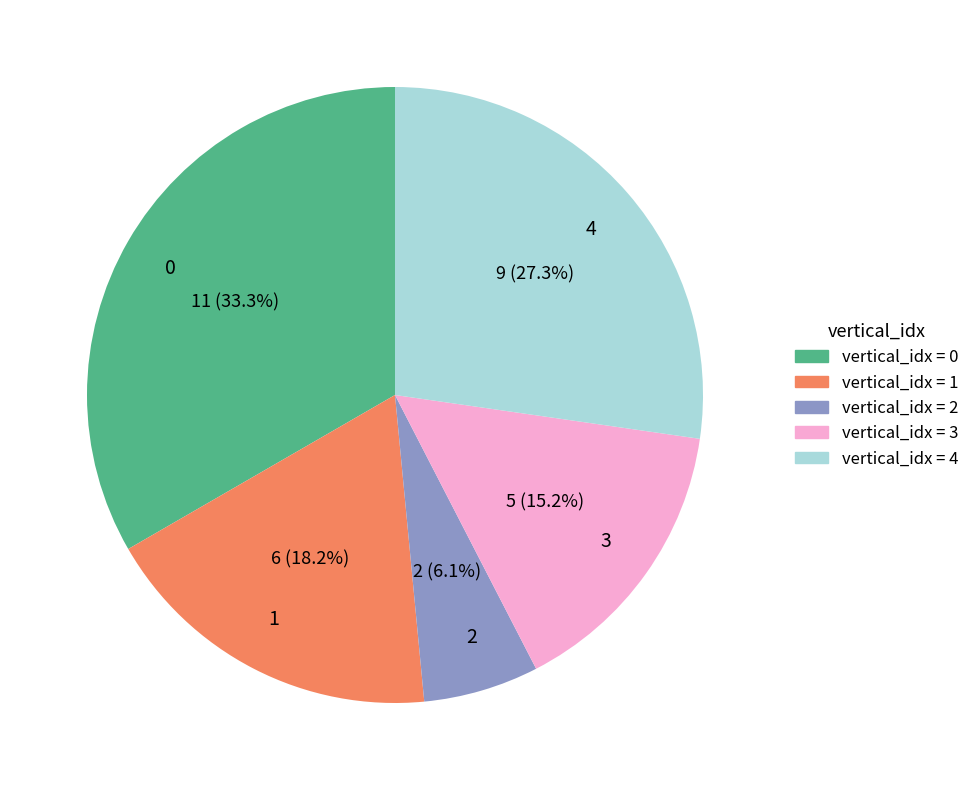

Is there any slice that represents more than half of the pie?

No